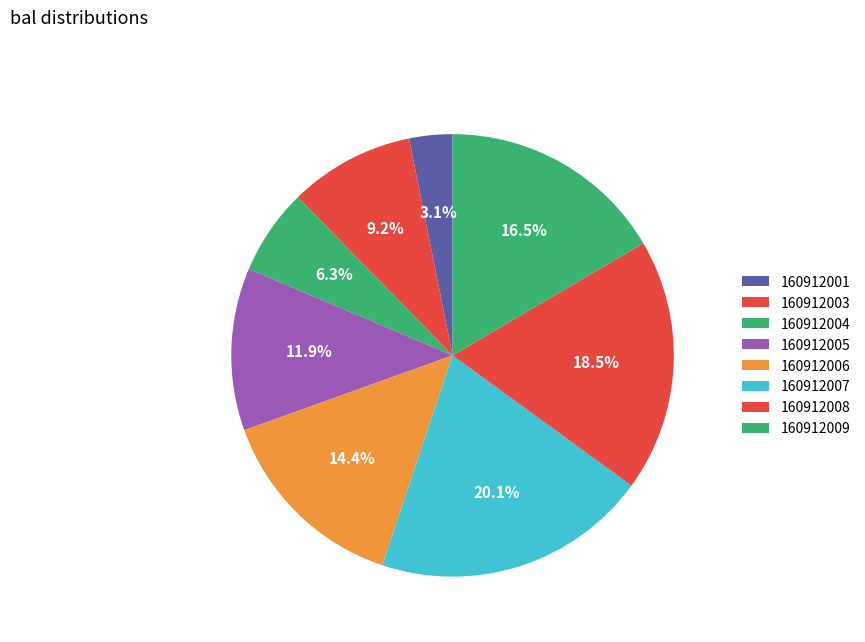

How many segments does this pie chart have?

8